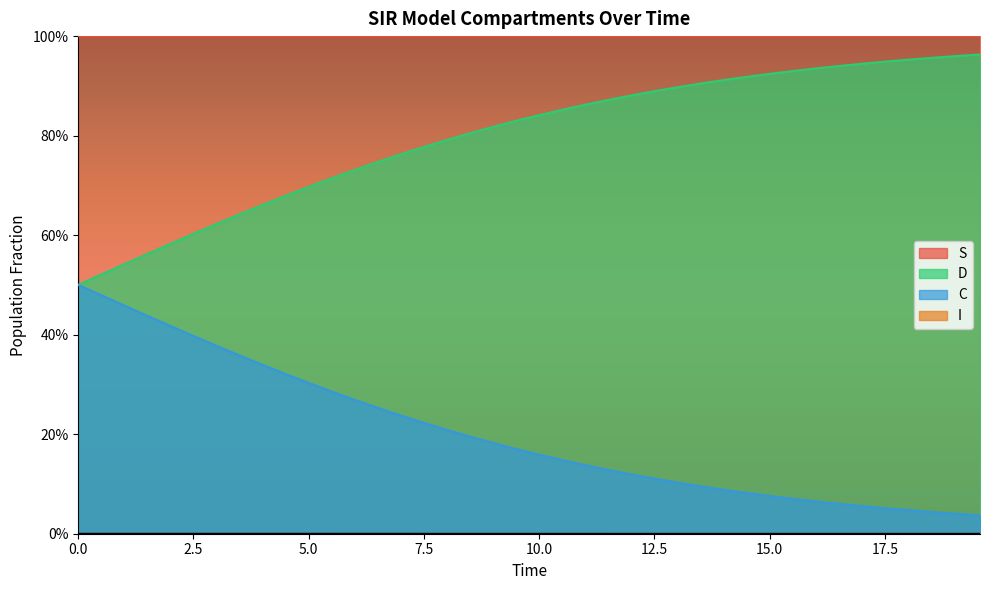

Is the value of S at 20.0 greater than the value of C at 7.5?

Yes